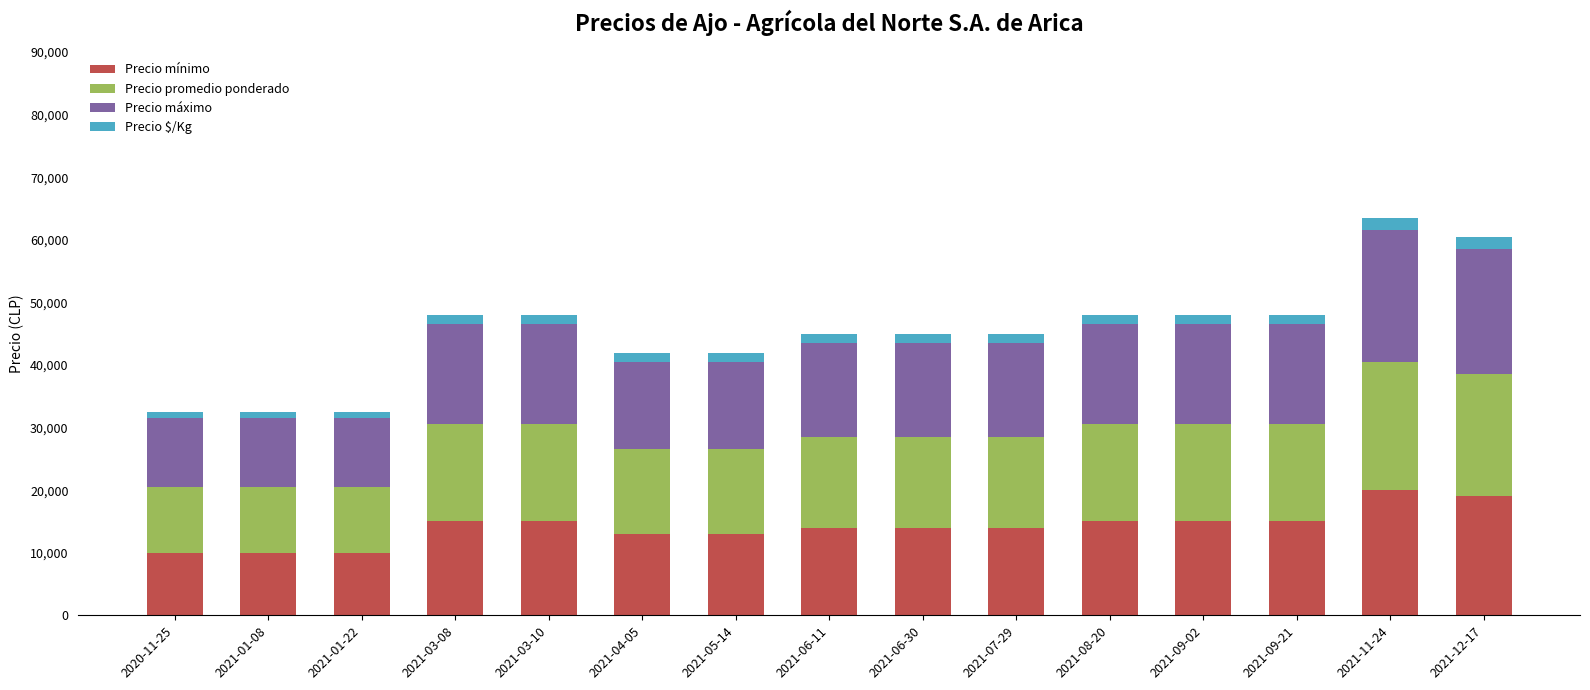

Count the number of data series in this chart.

4